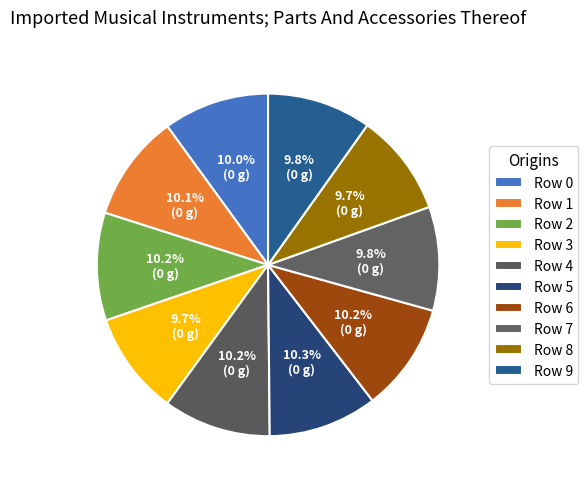

Count the number of slices in the pie.

10